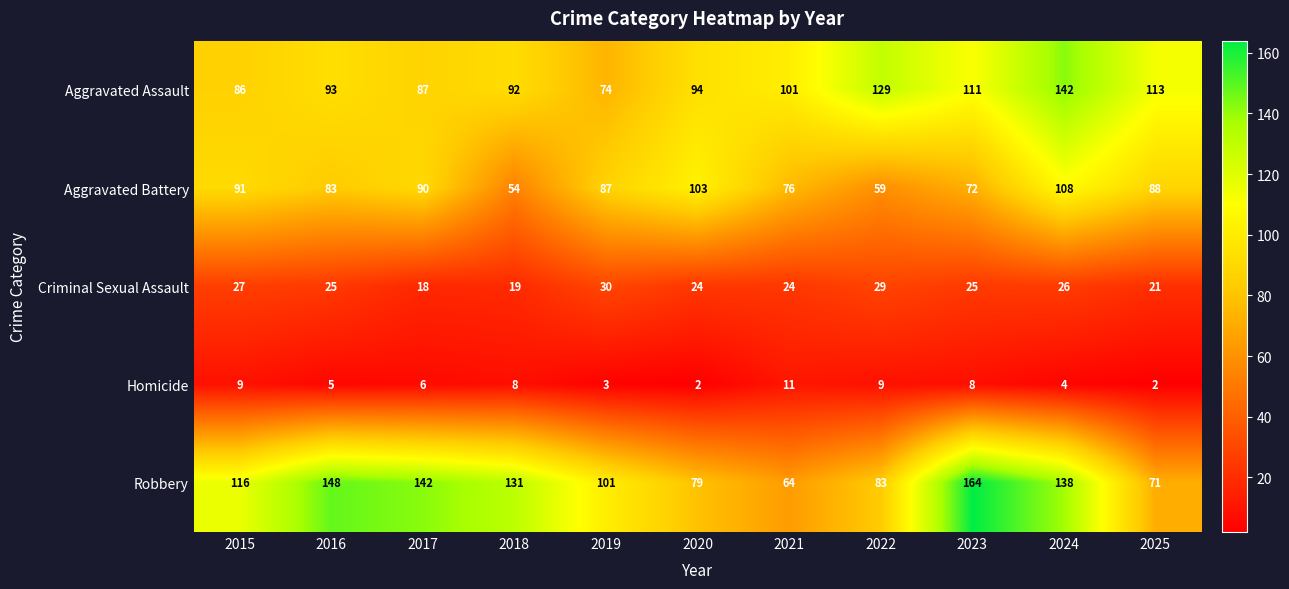

At which label does Aggravated Assault reach its peak?

2024